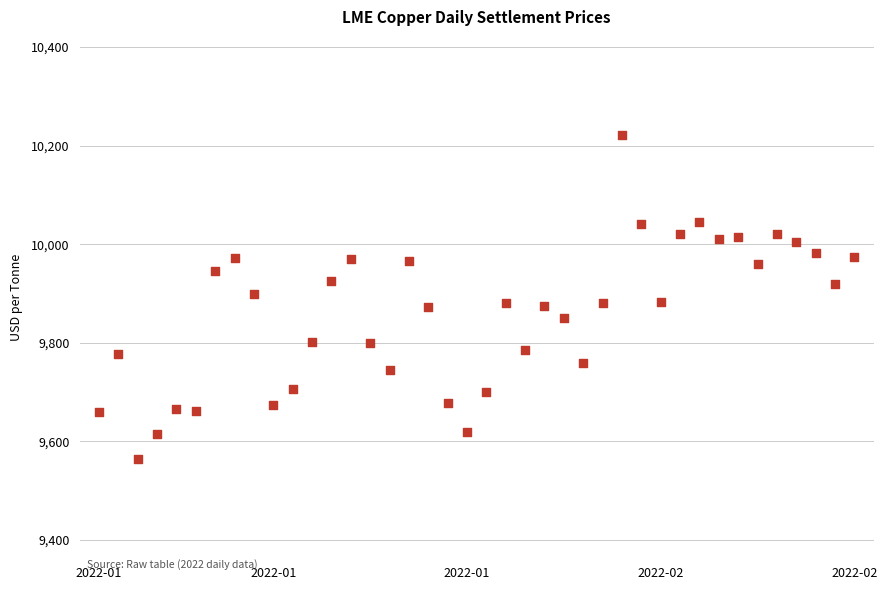

What is the range of Y values (max minus min)?

655.5